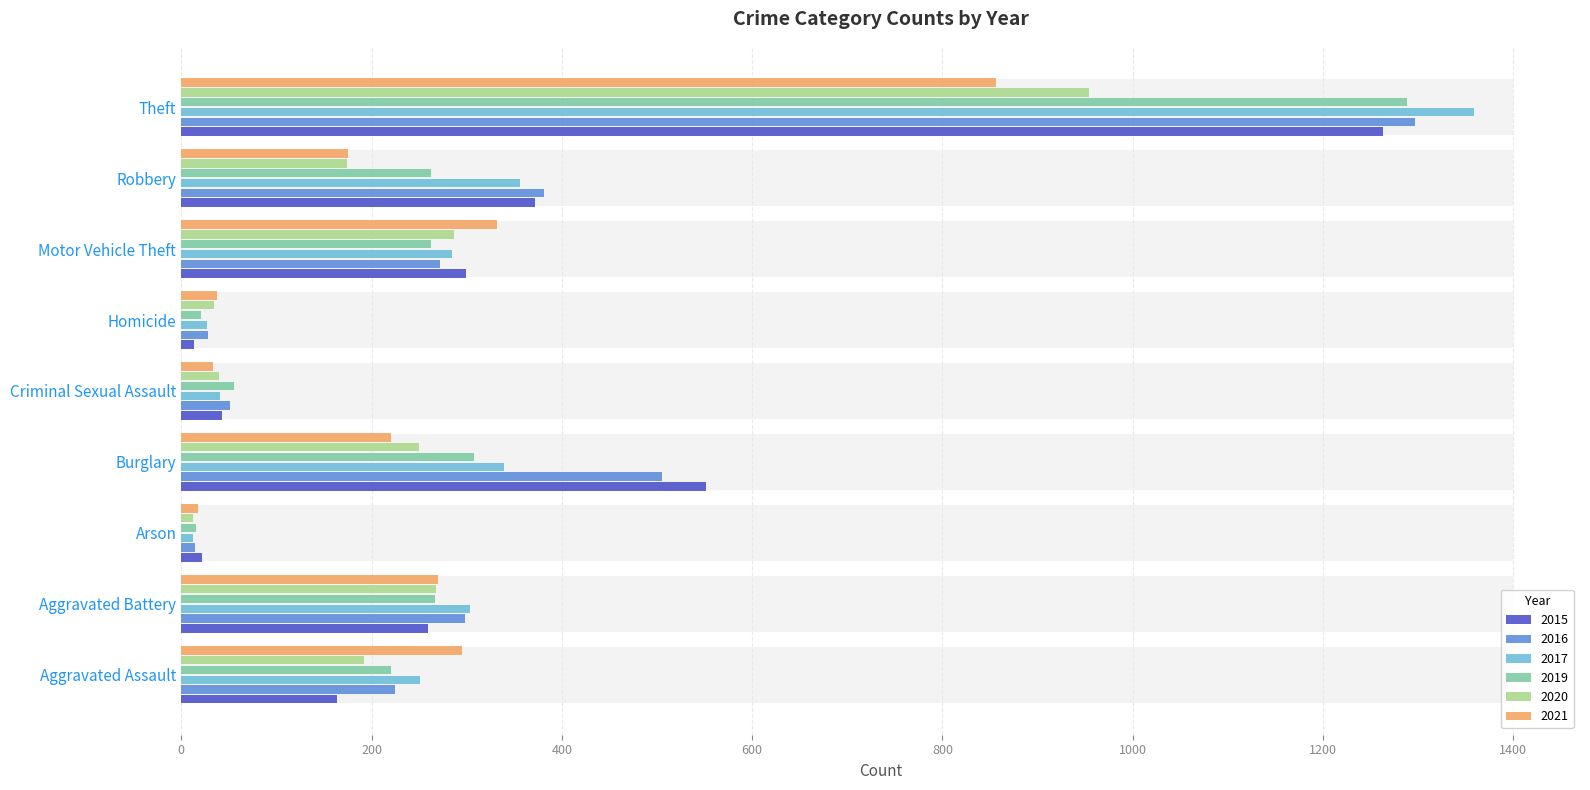

What is the value of the 2019 bar at the 4th from the left?

308